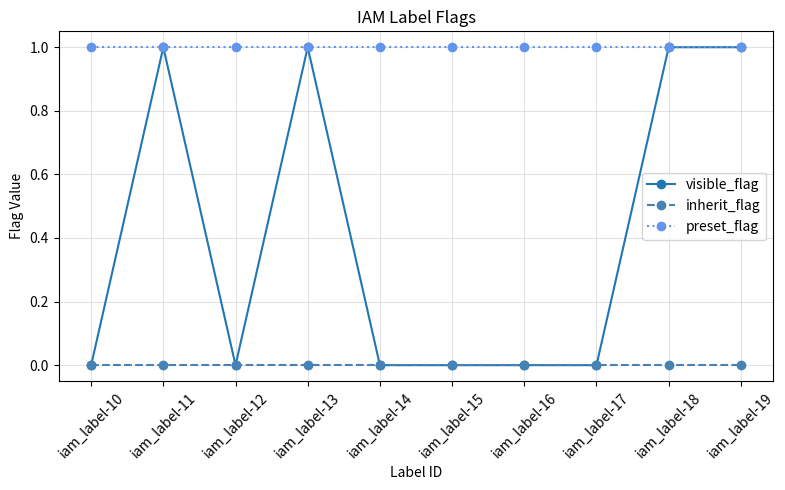

Is the value of inherit_flag at iam_label-15 greater than the value of preset_flag at iam_label-18?

No